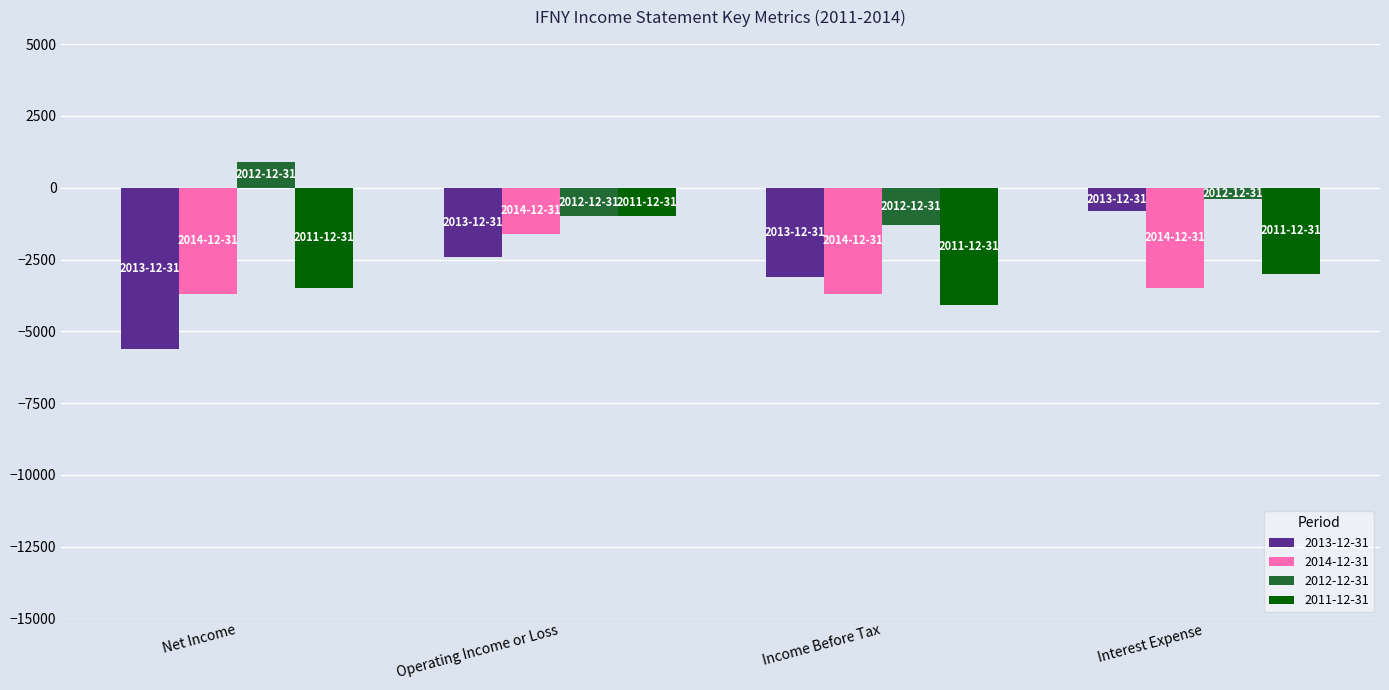

Does the chart contain any negative values?

Yes